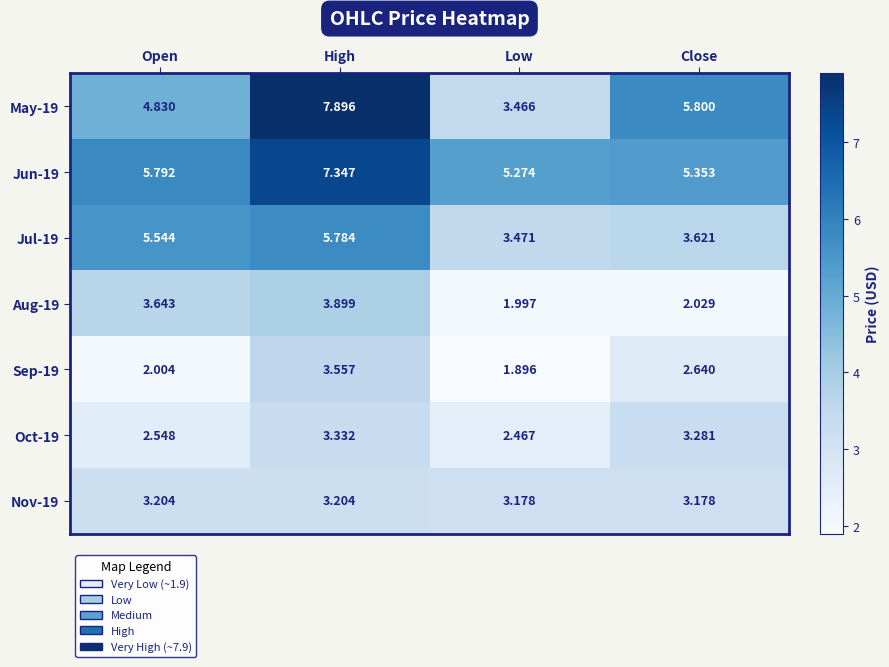

List the labels in order of Jun-19 value, smallest first.

Low, Close, Open, High